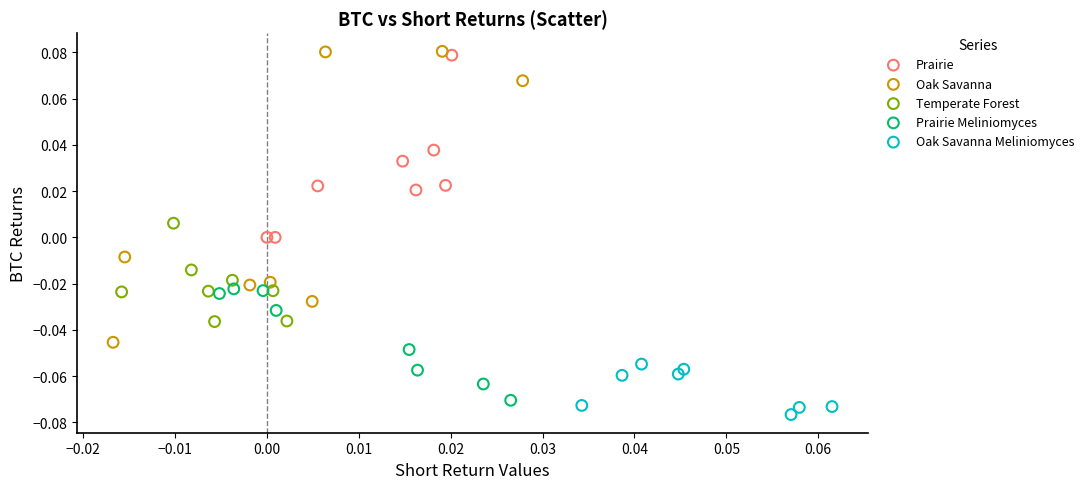

Which series contains the lowest Y value?

Oak Savanna Meliniomyces